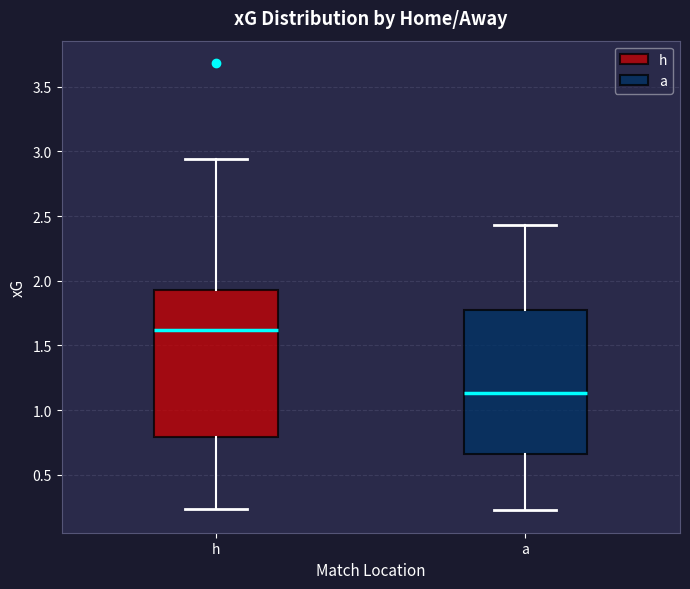

Which box's median line is the lowest?

a